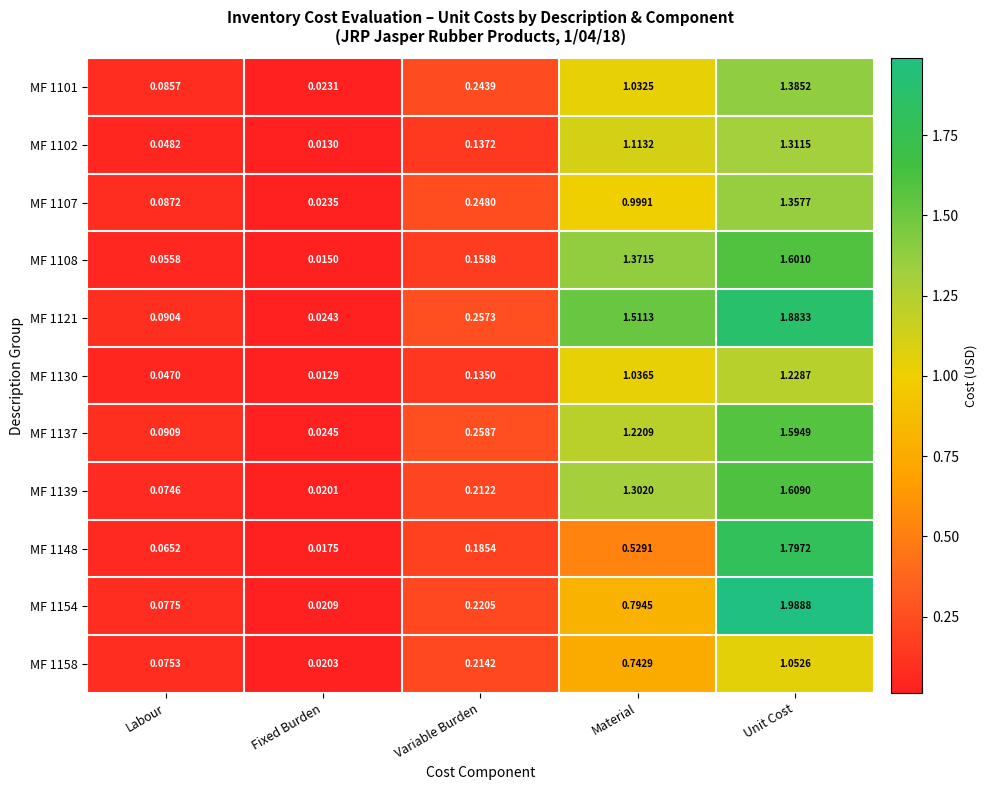

At which category does the chart reach its peak across all series?

Unit Cost